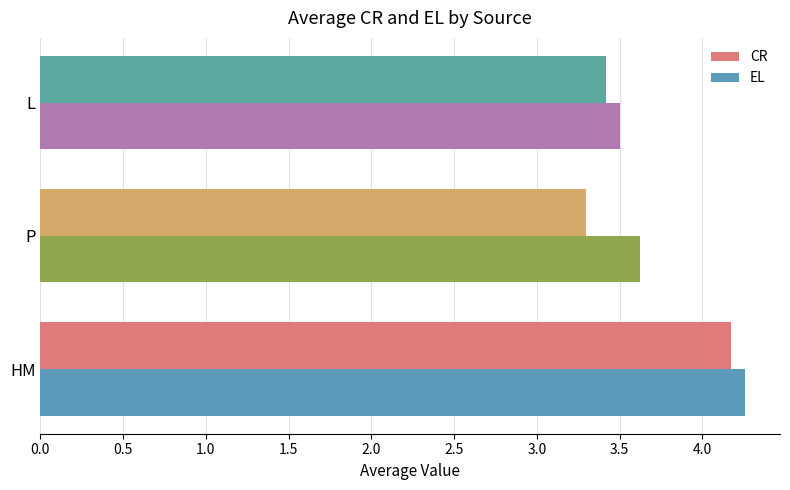

What is the difference between the CR values at L and HM?

0.8